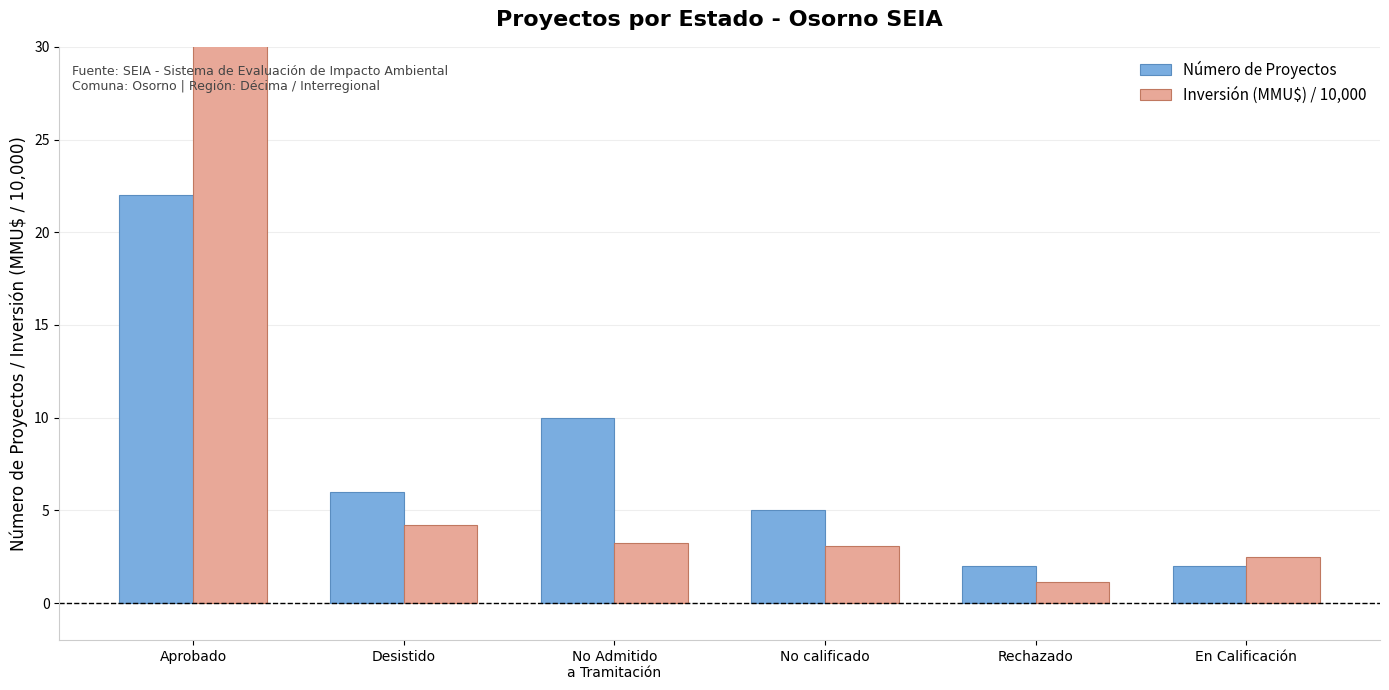

At which label does Número de Proyectos first exceed 6?

Aprobado